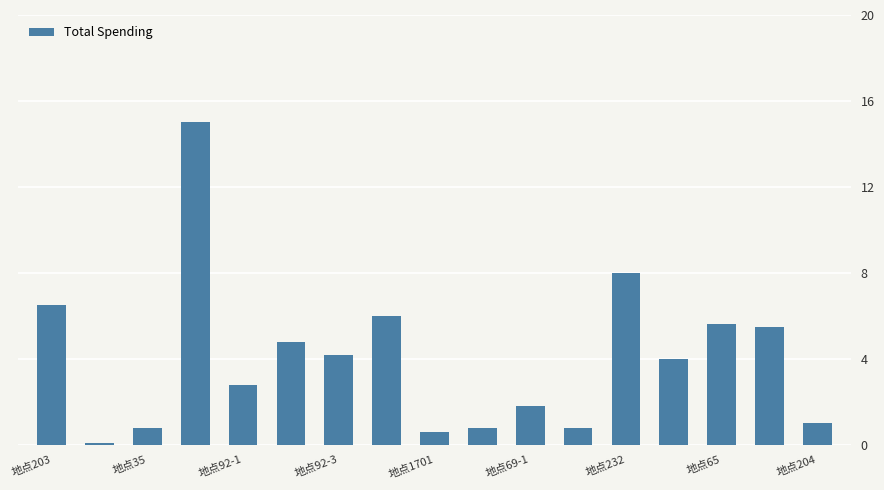

Reading right to left, transcribe all the data shown in this chart.

1.0	5.5	5.6	4.0	8.0	0.8	1.8	0.8	0.6	6.0	4.2	4.8	2.8	15.0	0.8	0.1	6.5